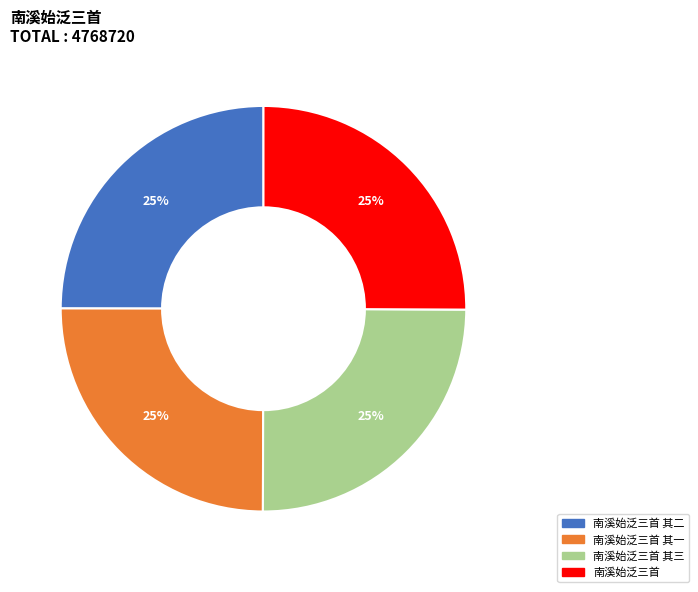

What percentage is the 南溪始泛三首 其一 slice, to the nearest percent?

25%